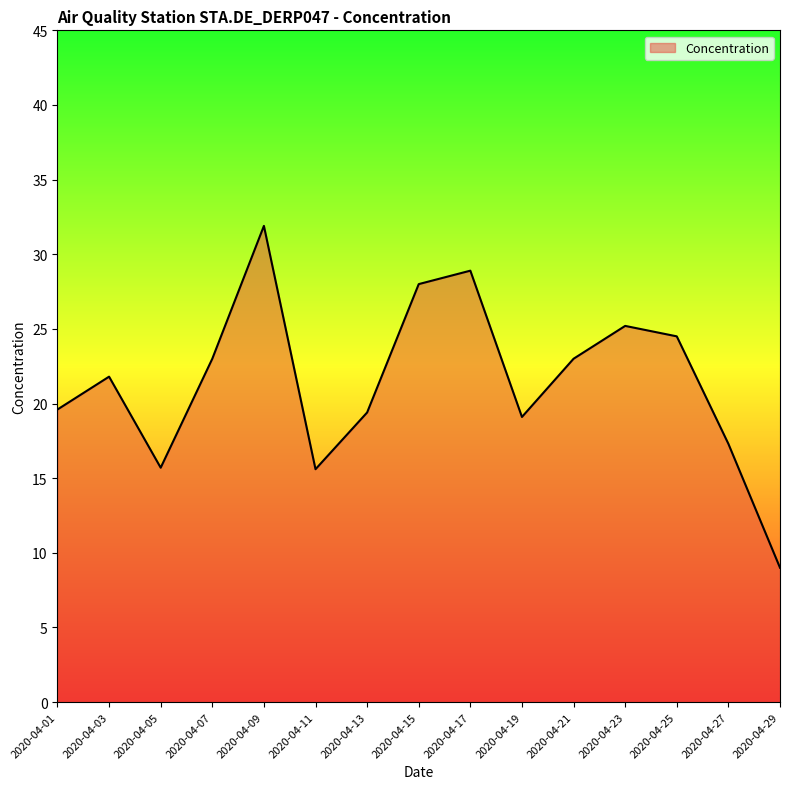

Is it true that the value at 2020-04-27 is 30.3?

False